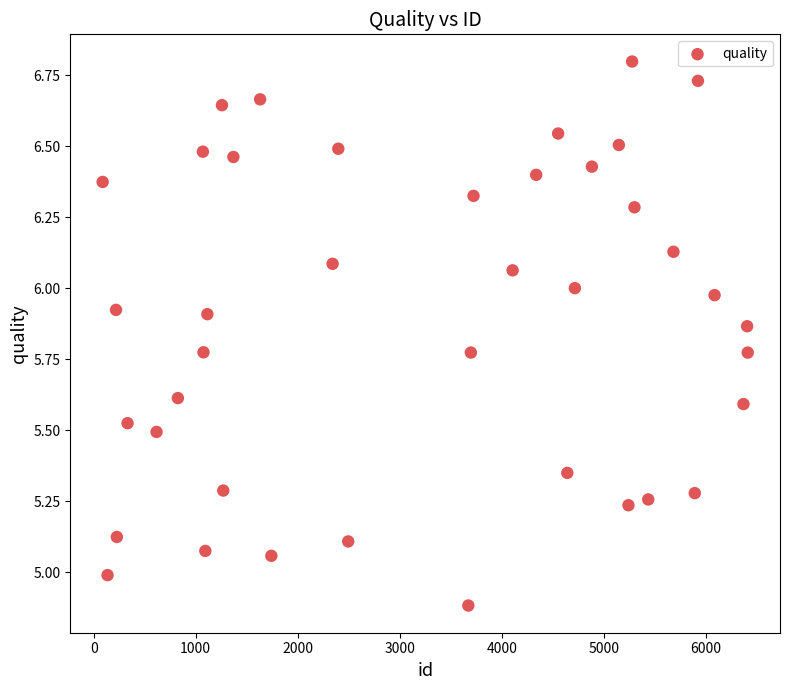

What is the range of X values (max minus min)?

6321.0